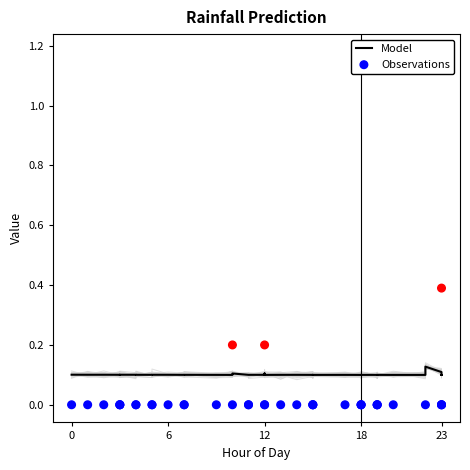

Which series has the widest spread of Y values?

Observations